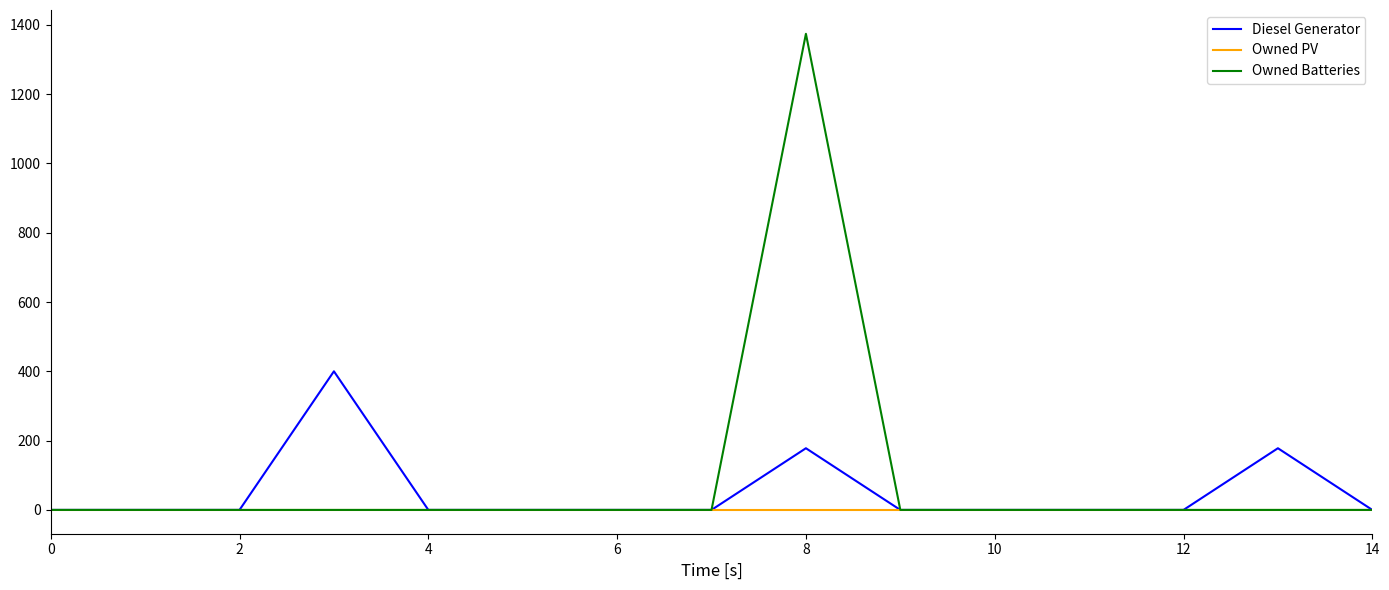

What is the highest value of the Diesel Generator series?

400